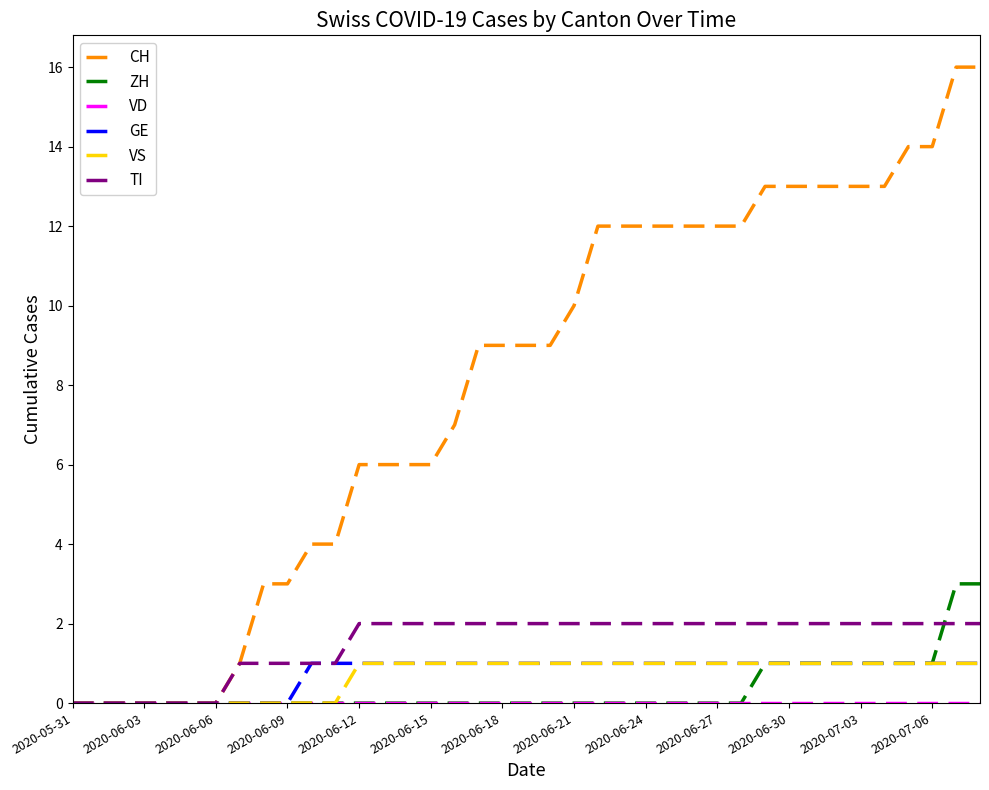

Which series has the widest spread of values?

CH